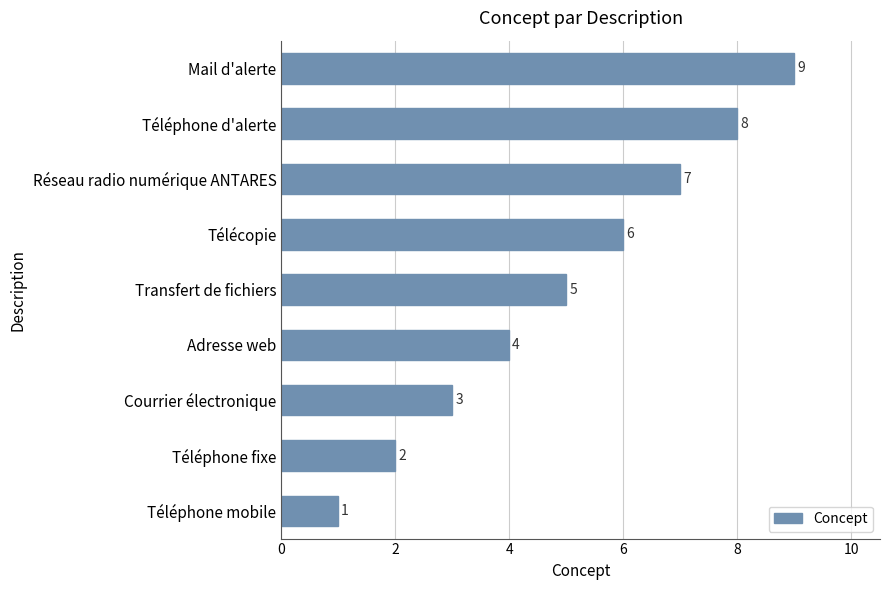

The value at Téléphone mobile is 2. True or false?

False